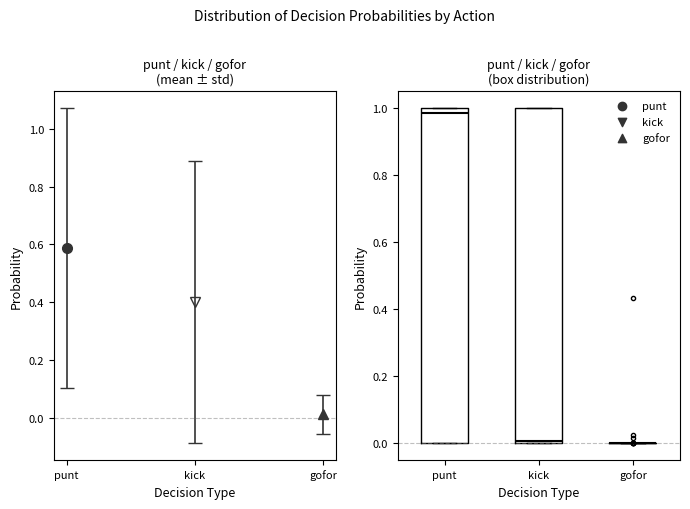

Reading left to right, transcribe this box plot: for each box, give where its median line is, the range the box spans, and where its two whiskers end, as read against the y-axis. The values are not printed on the chart, so give them approximately, as read against the axis.

punt: median 0.98, box 0.00 to 1.00, whiskers 0.00 to 1.00
kick: median 0.00 (just above the box's lower edge), box 0.00 to 1.00, whiskers 0.00 to 1.00
gofor: box collapsed to a line at 0.00, whiskers 0.00 to 0.00